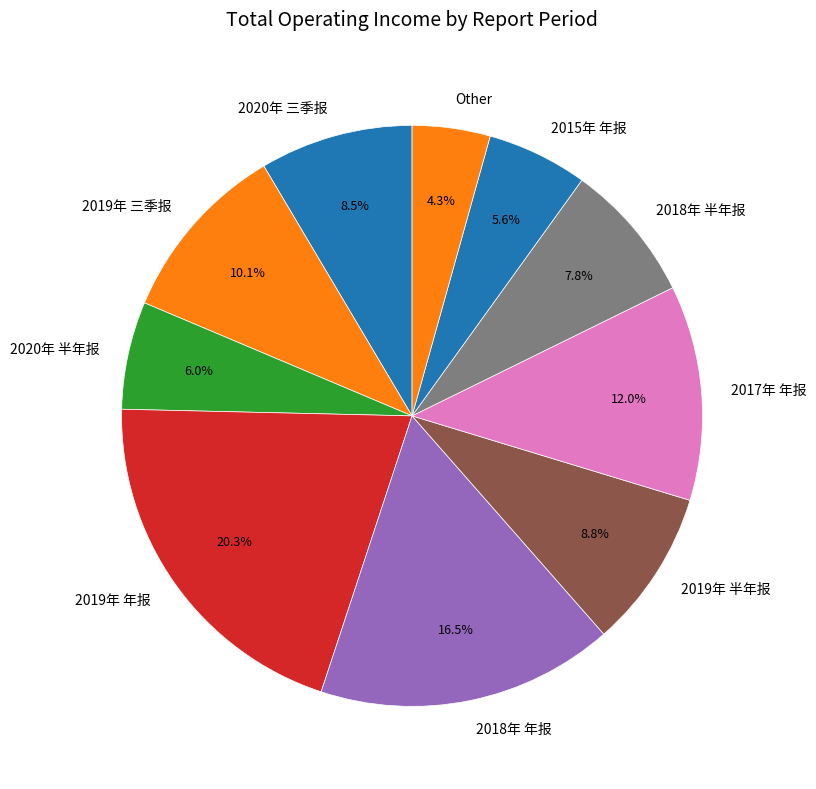

True or false: 2019年 年报 accounts for 20% of the total.

True